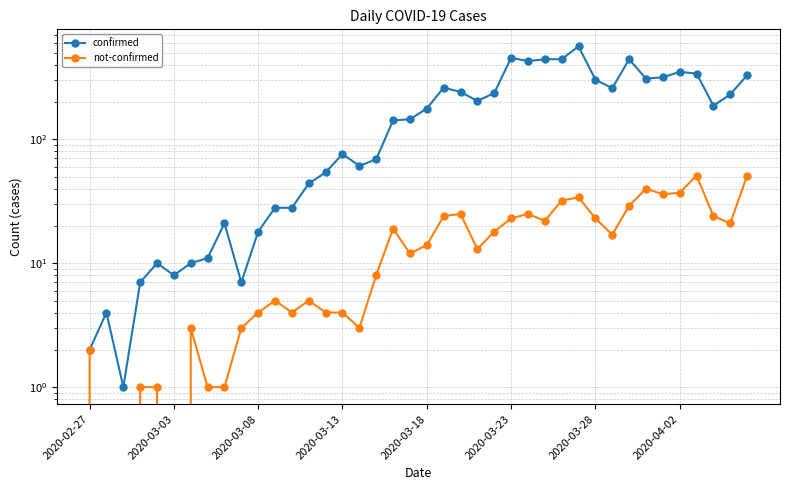

True or false: not-confirmed and confirmed cross at least once.

False